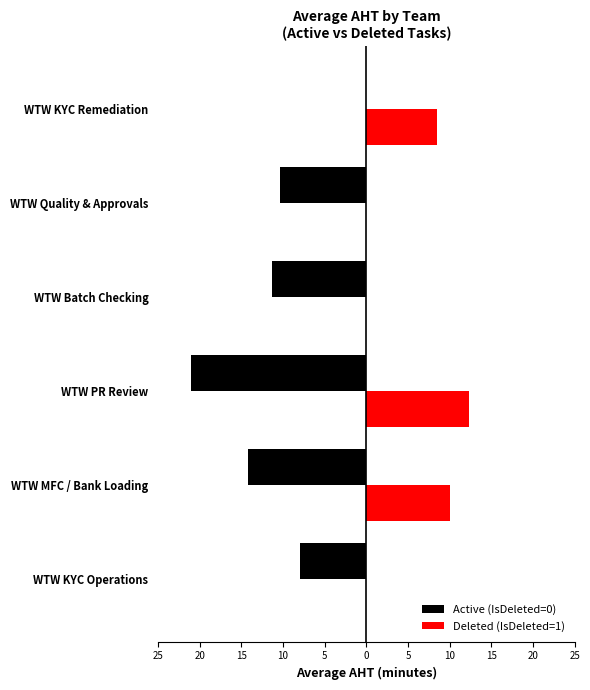

Reading left to right, what are all the values shown in this chart?

Active (IsDeleted=0): -8.0	-14.2	-21.1	-11.3	-10.4	0.0
Deleted (IsDeleted=1): 0.0	10.1	12.4	0.0	0.0	8.4